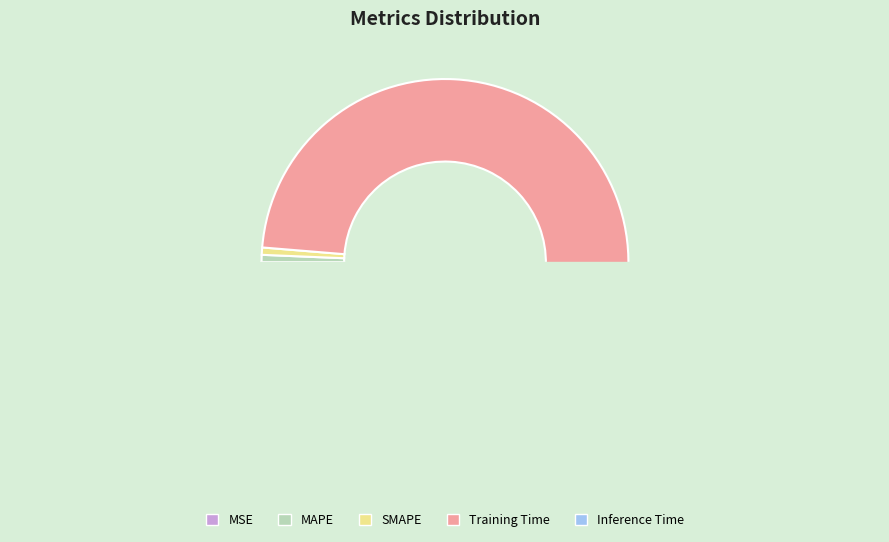

What is the smallest slice in the pie chart?

MSE